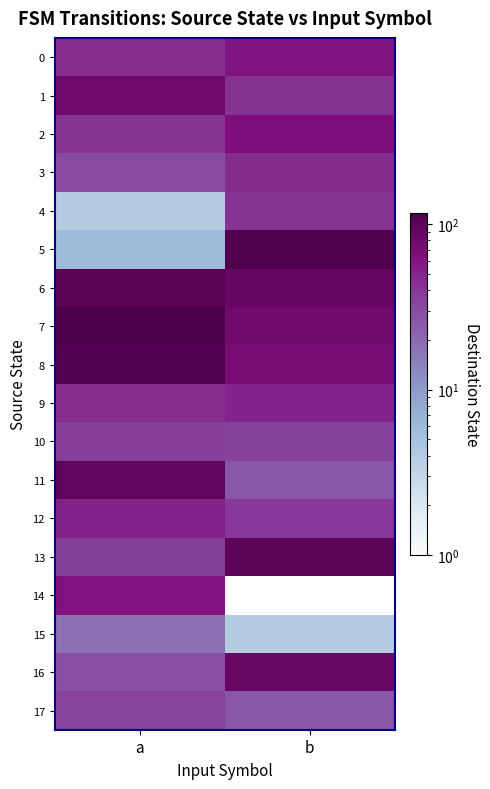

Count the number of data series in this chart.

18